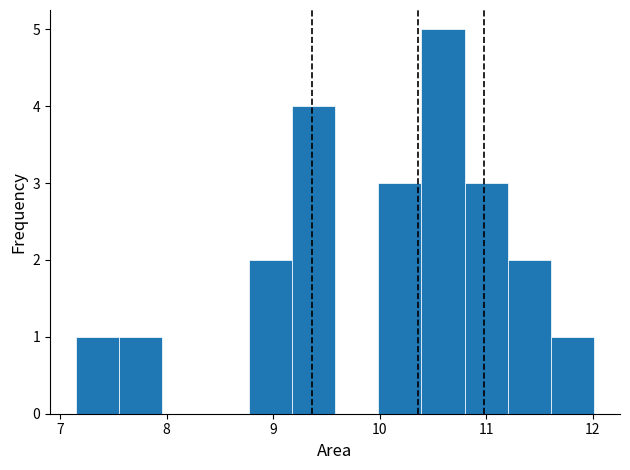

How tall is the bar that spans 7.2 to 7.6 on the x-axis? Neither the bar edges nor the heights are printed on the chart, so give them approximately, as read against the axes.

1